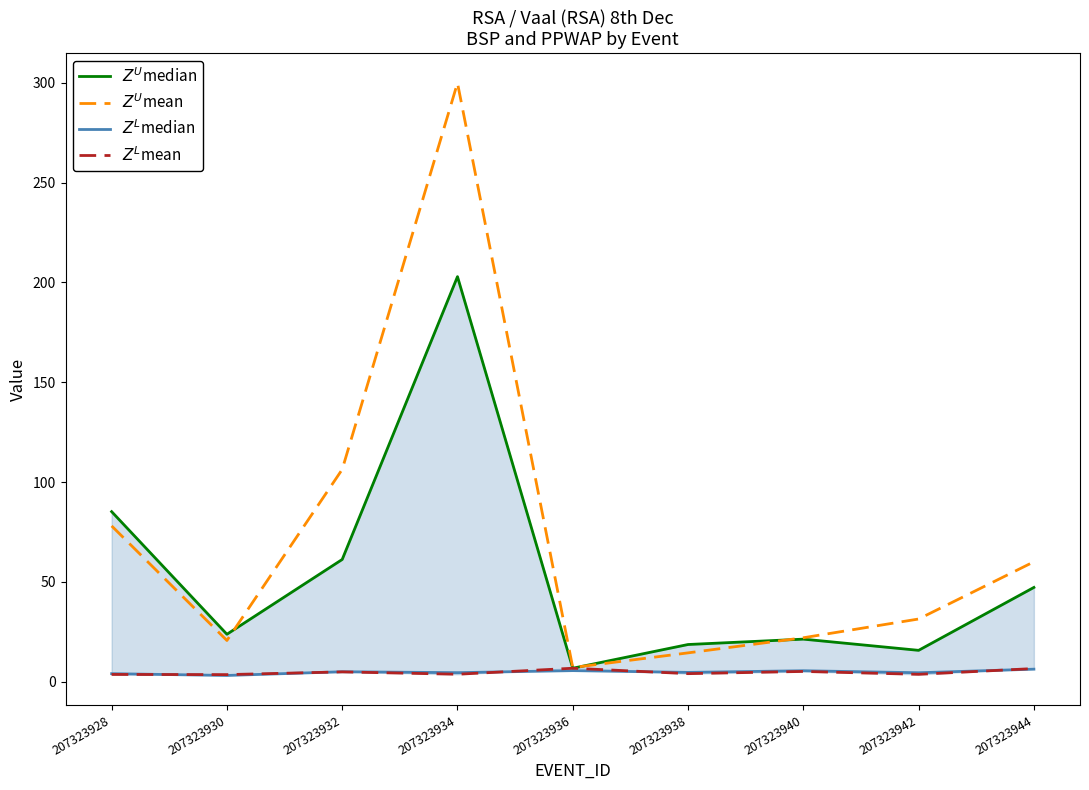

At how many categories does at least one series exceed 35?

4